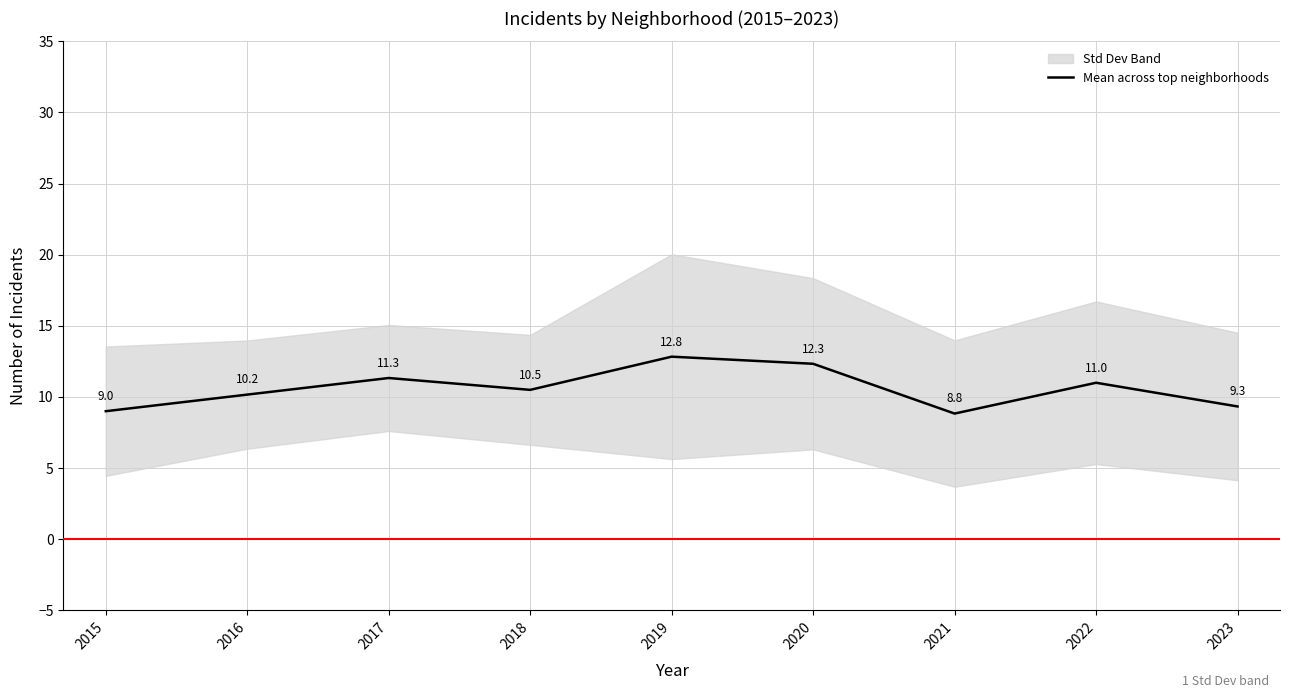

What is the difference between the values at 2021 and 2019?

4.0